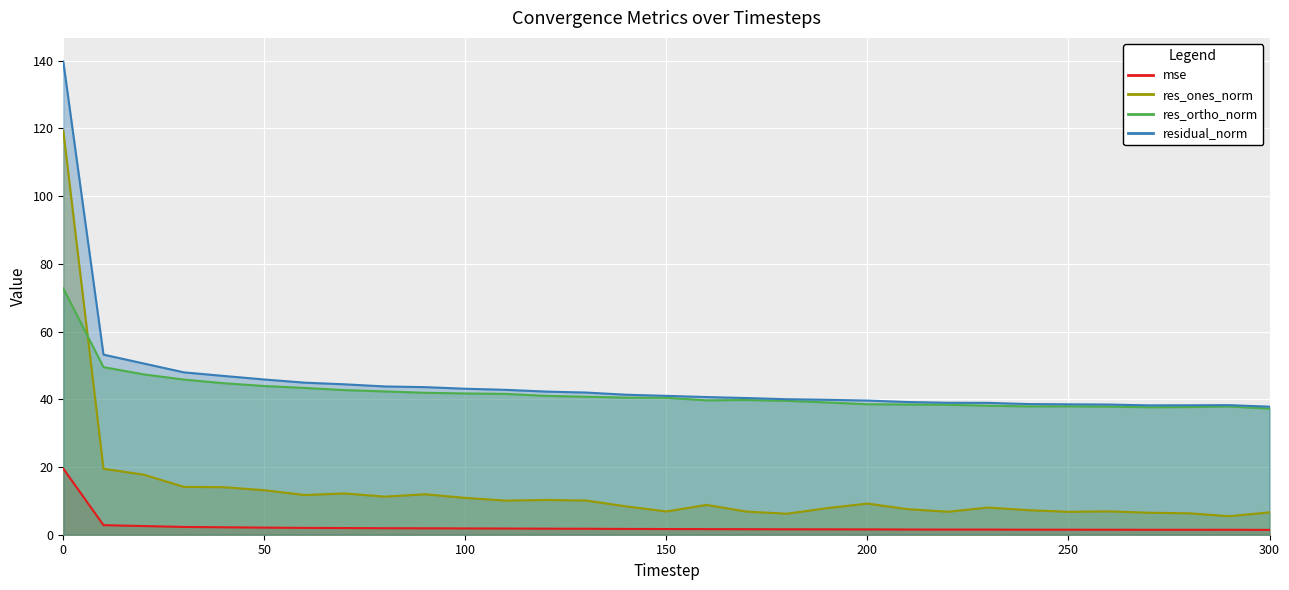

What is the difference between the highest and lowest values at 70?

42.5